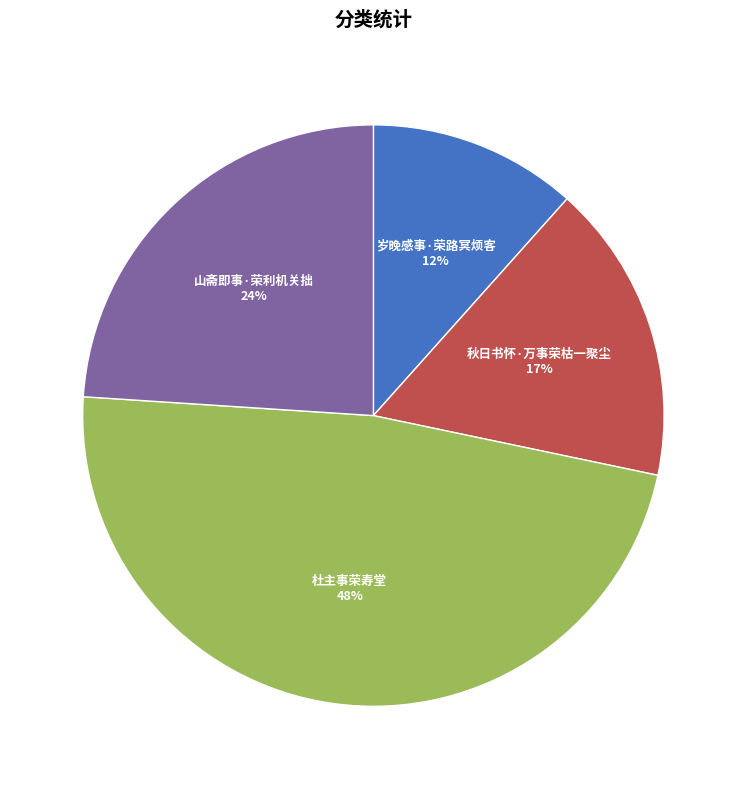

What is the ratio of the value at 秋日书怀·万事荣枯一聚尘 to the value at 岁晚感事·荣路冥烦客?

1.4